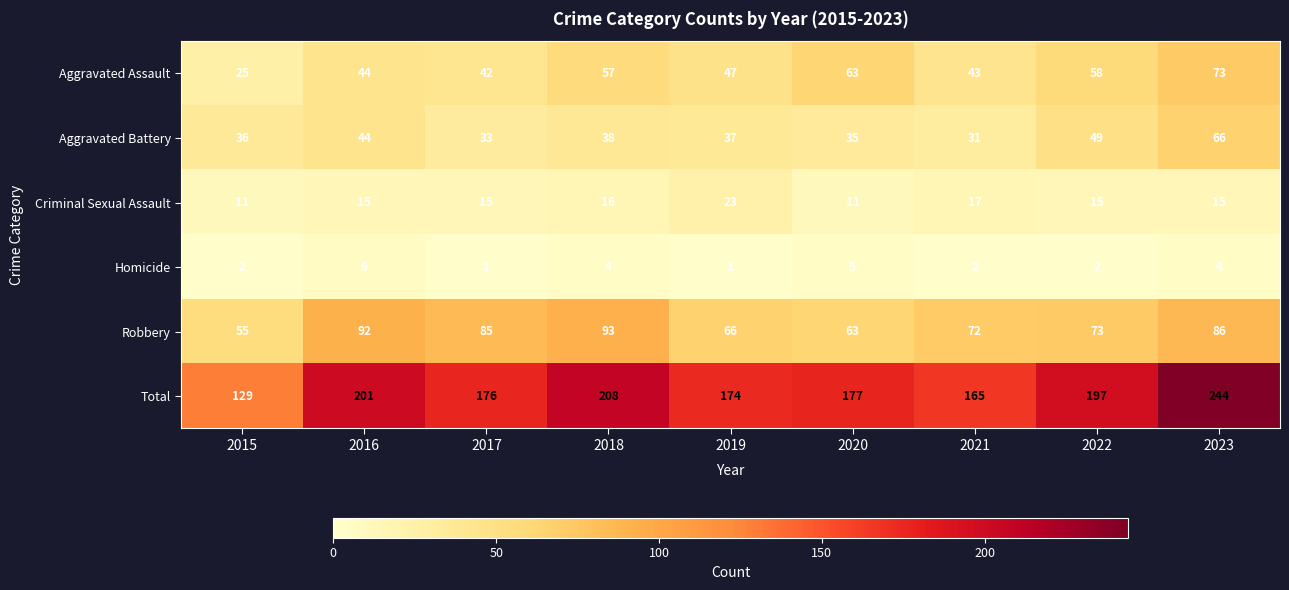

At how many categories does at least one series exceed 233?

1